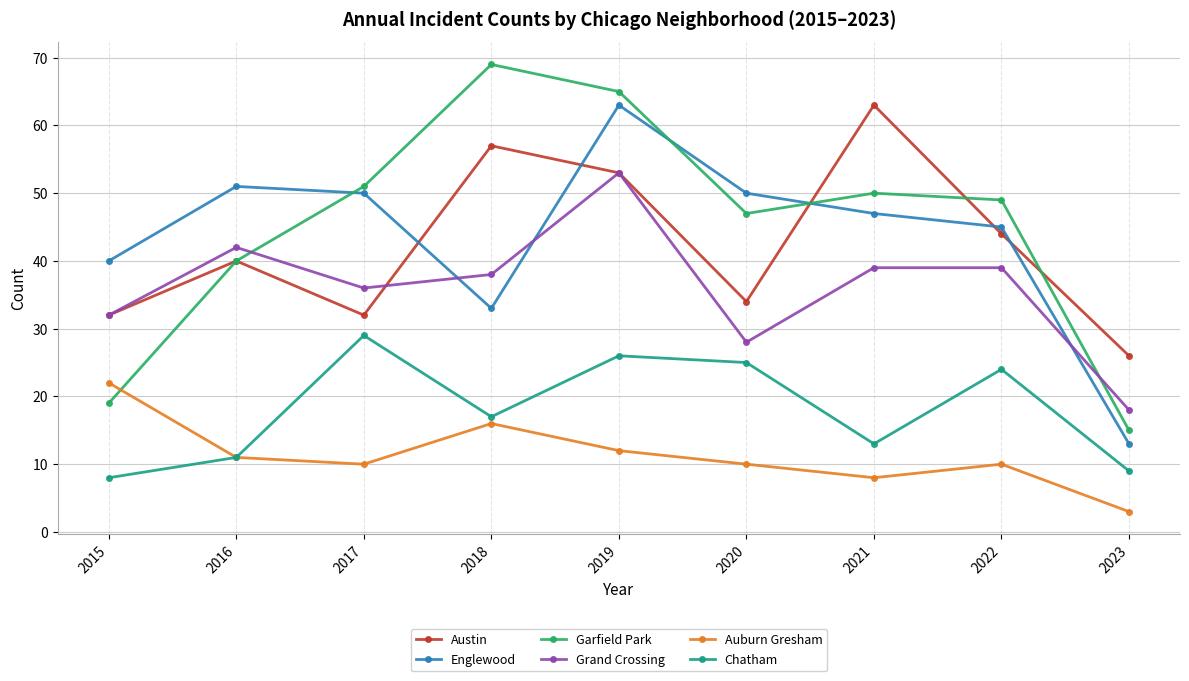

What are all the series names shown in the legend?

Austin, Englewood, Garfield Park, Grand Crossing, Auburn Gresham, Chatham